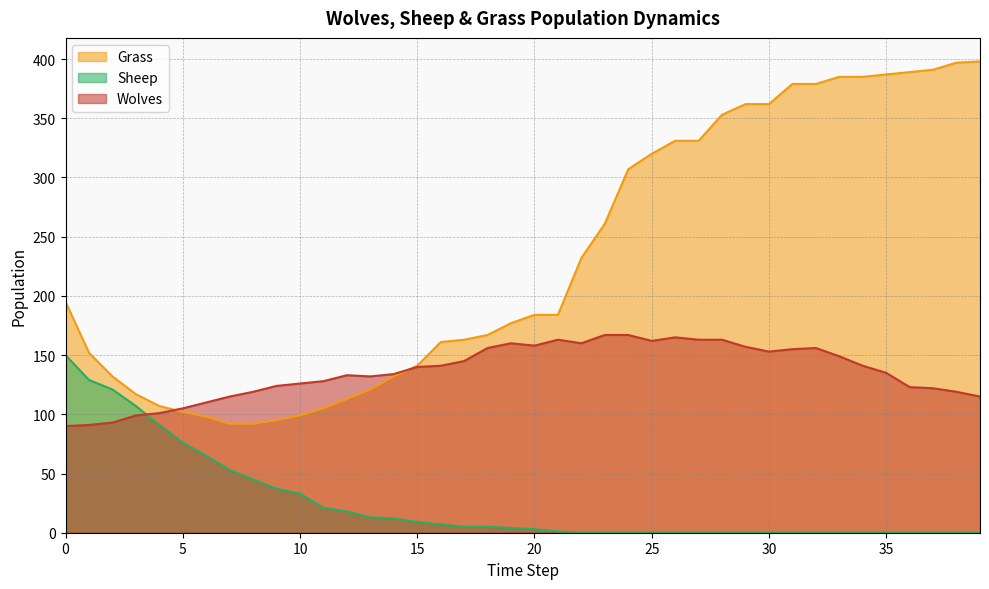

How many values in the Sheep series are below 4?

20